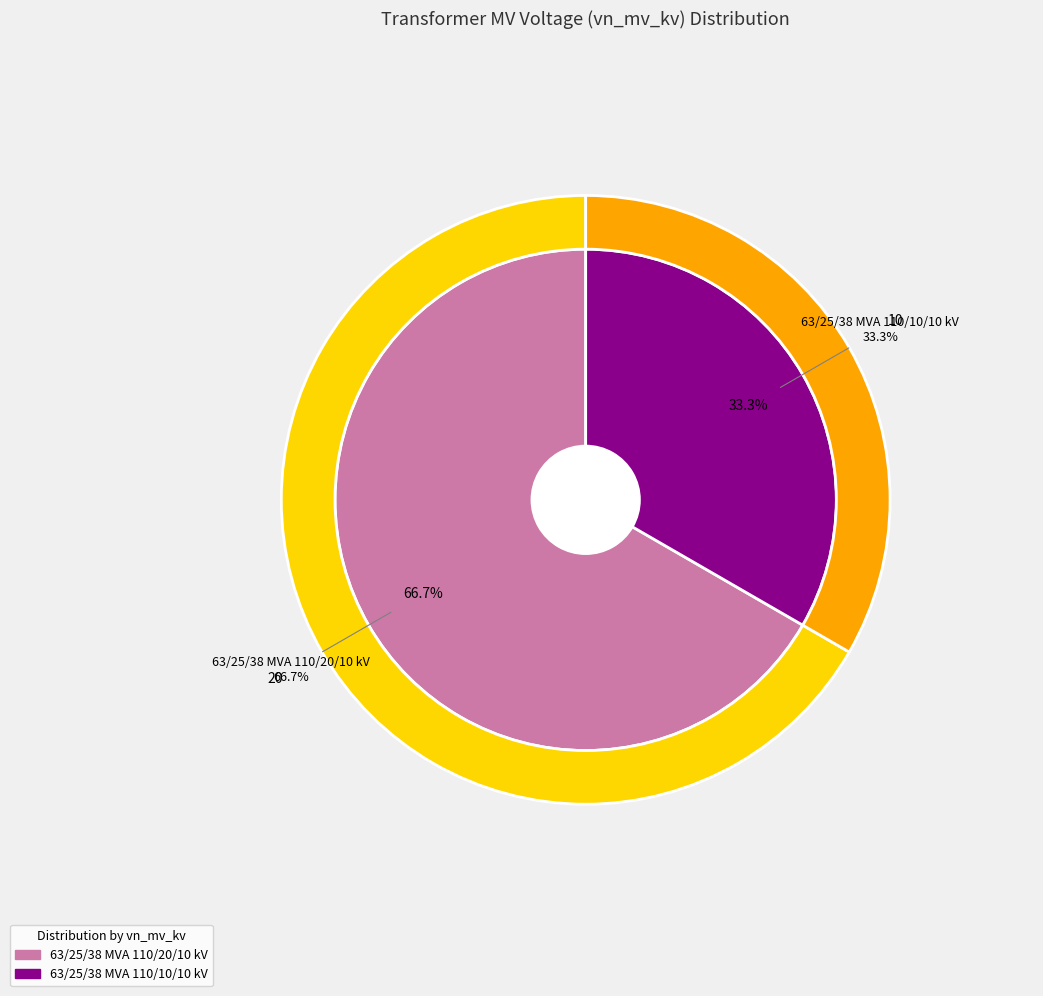

Which category has the smallest portion of the pie?

63/25/38 MVA 110/10/10 kV